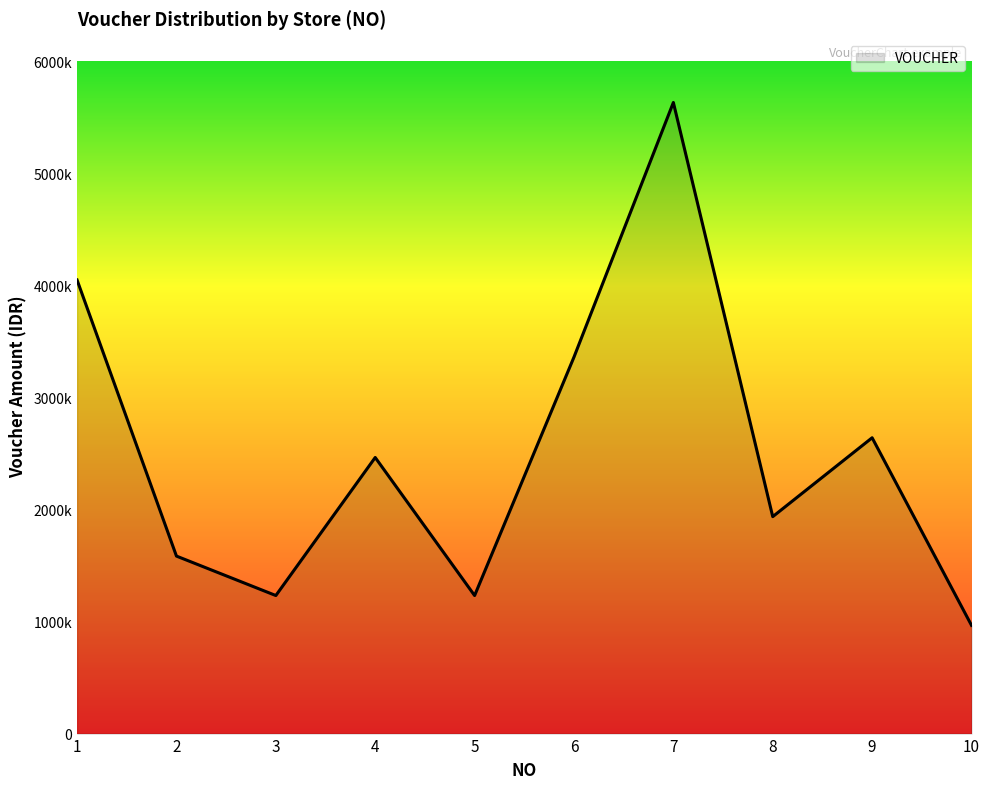

What is the maximum value shown in the chart?

5632000